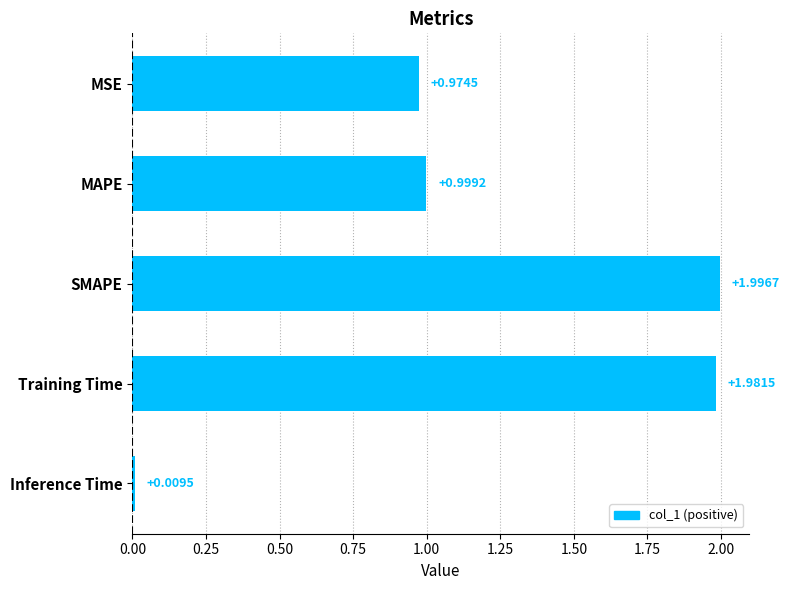

What is the label of the 5th bar from the top?

Inference Time